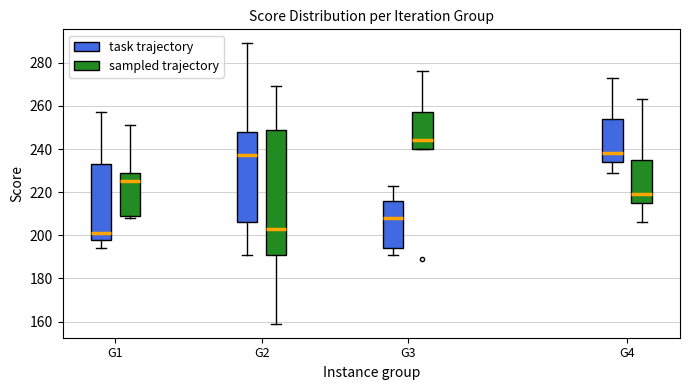

Reading left to right, read every box against the y-axis: the position of its median line, the range the box covers, and the ends of its whiskers. The values are not printed on the chart, so give them approximately, as read against the axis.

G1 (task trajectory): median 202, box 198 to 234, whiskers 194 to 258
G1 (sampled trajectory): median 226, box 210 to 230, whiskers 208 to 252
G2 (task trajectory): median 238, box 206 to 248, whiskers 192 to 290
G2 (sampled trajectory): median 204, box 192 to 250, whiskers 160 to 270
G3 (task trajectory): median 208, box 194 to 216, whiskers 192 to 224
G3 (sampled trajectory): median 244, box 240 to 258, whiskers 240 to 276
G4 (task trajectory): median 238, box 234 to 254, whiskers 230 to 274
G4 (sampled trajectory): median 220, box 216 to 236, whiskers 206 to 264